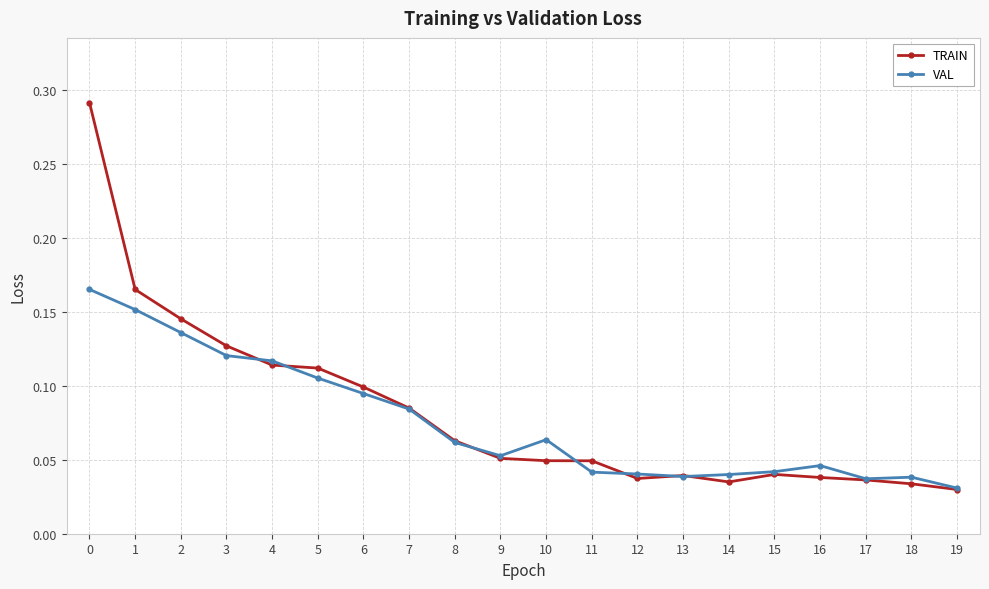

The TRAIN series shows 0.1 at 5. True or false?

True